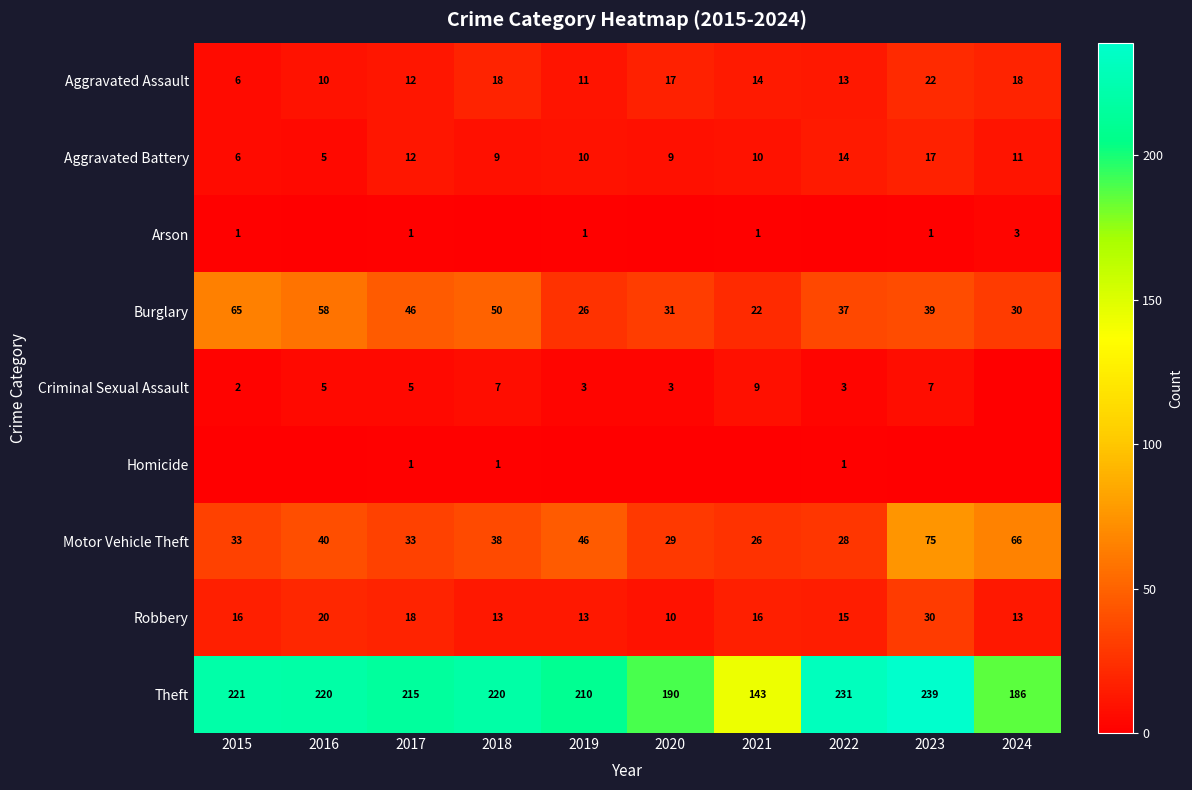

What is the sum of the Aggravated Assault values at 2019 and 2023?

33